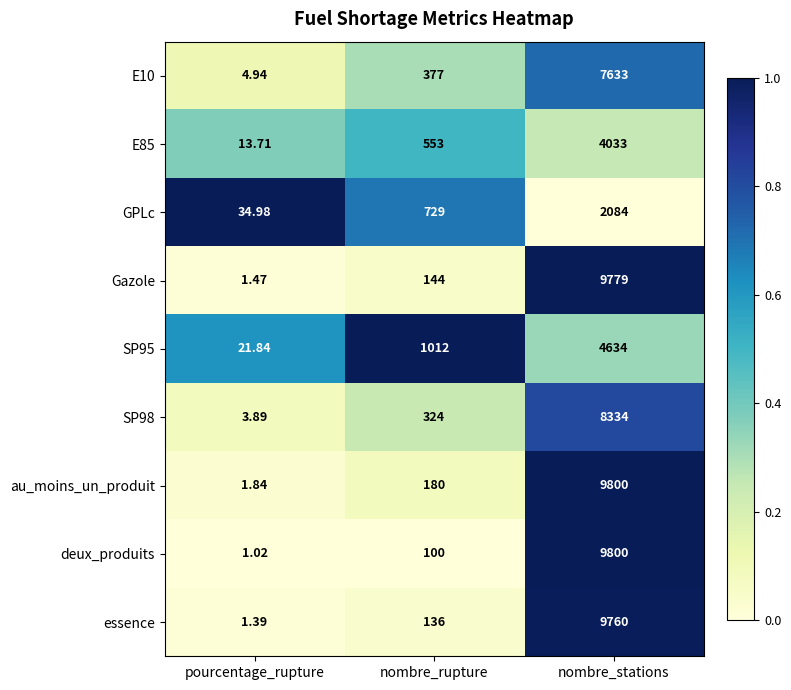

At which category is the sum across all series the highest?

nombre_stations